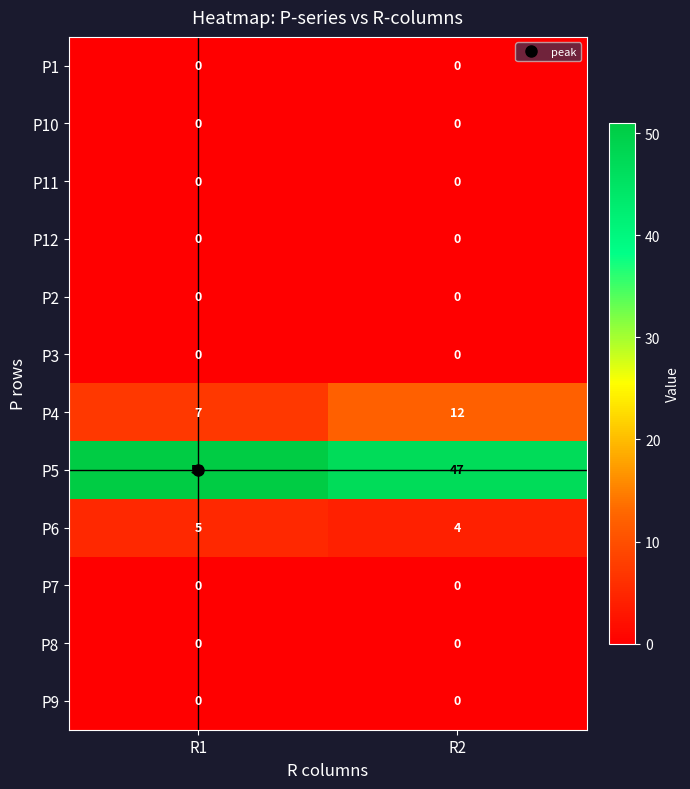

Between R1 and R2, which series saw the biggest shift?

P4